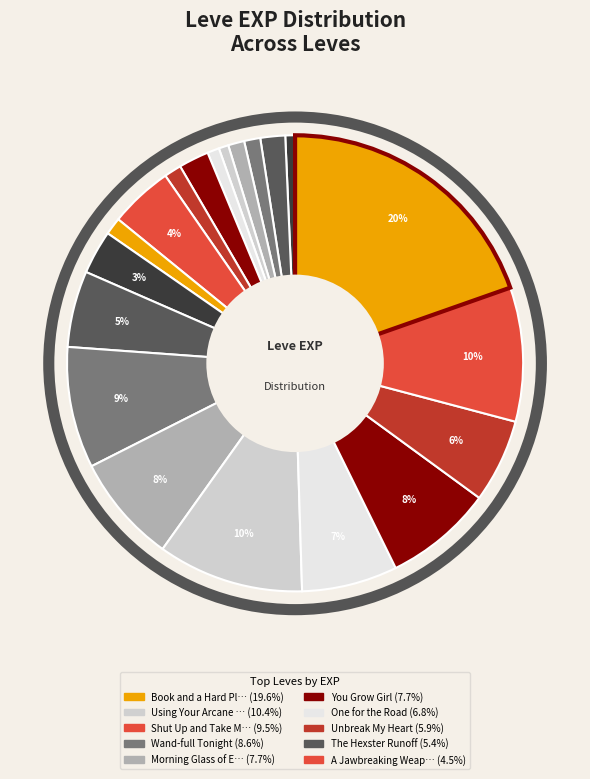

How many slices are in this pie chart?

20